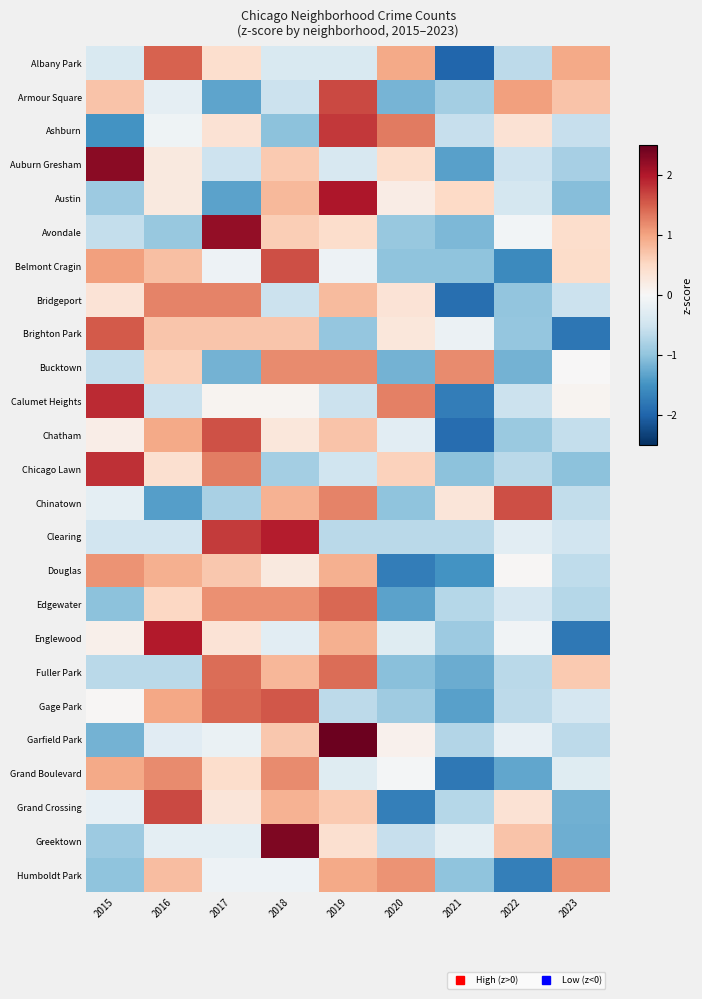

Reading left to right, list all the values displayed in this chart.

Albany Park: 2015=-0.4	2016=1.5	2017=0.4	2018=-0.4	2019=-0.4	2020=0.9	2021=-2.0	2022=-0.7	2023=0.9
Armour Square: 2015=0.7	2016=-0.2	2017=-1.3	2018=-0.5	2019=1.7	2020=-1.2	2021=-0.9	2022=1.0	2023=0.7
Ashburn: 2015=-1.5	2016=-0.1	2017=0.4	2018=-1.0	2019=1.8	2020=1.3	2021=-0.6	2022=0.4	2023=-0.6
Auburn Gresham: 2015=2.3	2016=0.2	2017=-0.5	2018=0.7	2019=-0.4	2020=0.4	2021=-1.4	2022=-0.5	2023=-0.8
Austin: 2015=-0.9	2016=0.2	2017=-1.3	2018=0.8	2019=2.0	2020=0.2	2021=0.5	2022=-0.4	2023=-1.1
Avondale: 2015=-0.6	2016=-0.9	2017=2.2	2018=0.6	2019=0.4	2020=-0.9	2021=-1.1	2022=-0.1	2023=0.4
Belmont Cragin: 2015=1.0	2016=0.7	2017=-0.1	2018=1.6	2019=-0.1	2020=-1.0	2021=-1.0	2022=-1.6	2023=0.5
Bridgeport: 2015=0.3	2016=1.2	2017=1.2	2018=-0.5	2019=0.8	2020=0.3	2021=-1.9	2022=-1.0	2023=-0.5
Brighton Park: 2015=1.5	2016=0.7	2017=0.7	2018=0.7	2019=-1.0	2020=0.3	2021=-0.1	2022=-1.0	2023=-1.8
Bucktown: 2015=-0.6	2016=0.6	2017=-1.2	2018=1.2	2019=1.2	2020=-1.2	2021=1.2	2022=-1.2	2023=0.0
Calumet Heights: 2015=1.9	2016=-0.5	2017=0.1	2018=0.1	2019=-0.5	2020=1.3	2021=-1.7	2022=-0.5	2023=0.1
Chatham: 2015=0.2	2016=0.9	2017=1.6	2018=0.3	2019=0.7	2020=-0.3	2021=-1.9	2022=-0.9	2023=-0.6
Chicago Lawn: 2015=1.8	2016=0.4	2017=1.3	2018=-0.9	2019=-0.5	2020=0.6	2021=-1.0	2022=-0.7	2023=-1.0
Chinatown: 2015=-0.2	2016=-1.4	2017=-0.8	2018=0.9	2019=1.2	2020=-1.0	2021=0.3	2022=1.6	2023=-0.6
Clearing: 2015=-0.5	2016=-0.5	2017=1.8	2018=2.0	2019=-0.7	2020=-0.7	2021=-0.7	2022=-0.3	2023=-0.5
Douglas: 2015=1.1	2016=0.9	2017=0.7	2018=0.2	2019=0.9	2020=-1.7	2021=-1.5	2022=0.0	2023=-0.6
Edgewater: 2015=-1.0	2016=0.5	2017=1.1	2018=1.1	2019=1.4	2020=-1.3	2021=-0.7	2022=-0.4	2023=-0.7
Englewood: 2015=0.1	2016=2.0	2017=0.3	2018=-0.3	2019=0.9	2020=-0.3	2021=-0.9	2022=-0.1	2023=-1.8
Fuller Park: 2015=-0.7	2016=-0.7	2017=1.4	2018=0.8	2019=1.4	2020=-1.0	2021=-1.2	2022=-0.7	2023=0.6
Gage Park: 2015=0.0	2016=1.0	2017=1.4	2018=1.5	2019=-0.7	2020=-0.9	2021=-1.4	2022=-0.7	2023=-0.4
Garfield Park: 2015=-1.2	2016=-0.3	2017=-0.2	2018=0.7	2019=2.5	2020=0.1	2021=-0.7	2022=-0.2	2023=-0.7
Grand Boulevard: 2015=0.9	2016=1.2	2017=0.4	2018=1.2	2019=-0.3	2020=-0.1	2021=-1.8	2022=-1.3	2023=-0.3
Grand Crossing: 2015=-0.2	2016=1.6	2017=0.3	2018=0.9	2019=0.6	2020=-1.7	2021=-0.7	2022=0.4	2023=-1.2
Greektown: 2015=-0.9	2016=-0.3	2017=-0.3	2018=2.3	2019=0.4	2020=-0.6	2021=-0.3	2022=0.7	2023=-1.2
Humboldt Park: 2015=-1.0	2016=0.8	2017=-0.1	2018=-0.1	2019=0.9	2020=1.1	2021=-1.0	2022=-1.7	2023=1.1